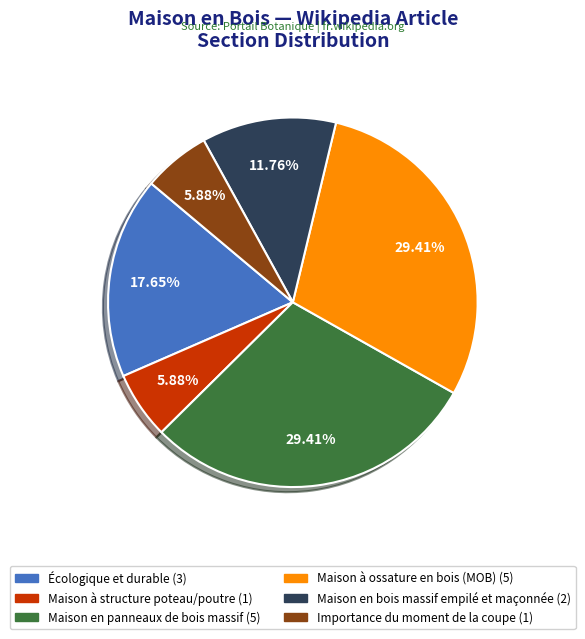

Which has a higher value, Écologique et durable or Maison à ossature en bois (MOB)?

Maison à ossature en bois (MOB)